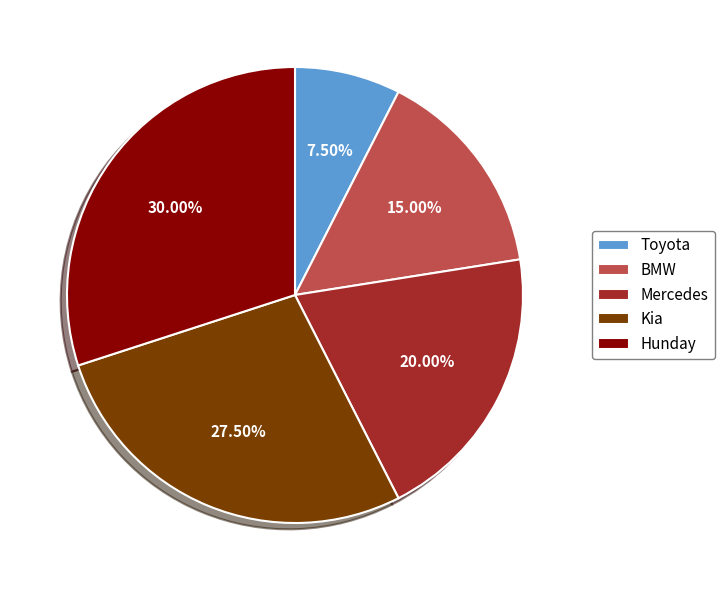

True or false: BMW accounts for 15% of the total.

True